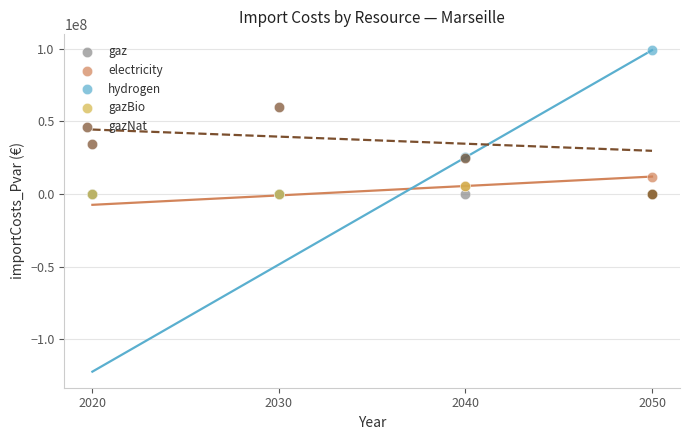

In the hydrogen series, what Y value is closest to 49530719?

25310635.5